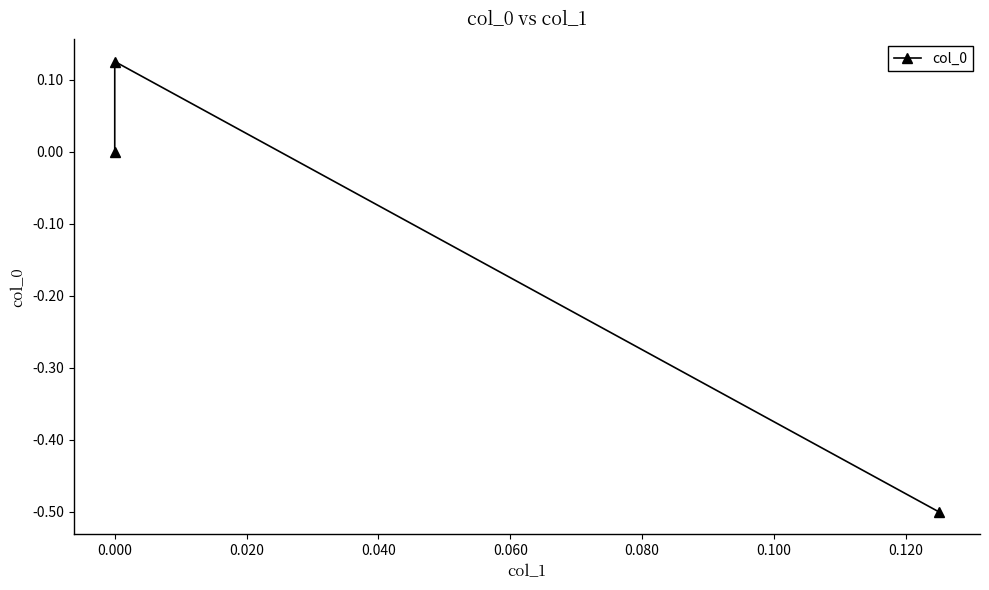

True or false: the data shows -0.3 at 0.000.

False